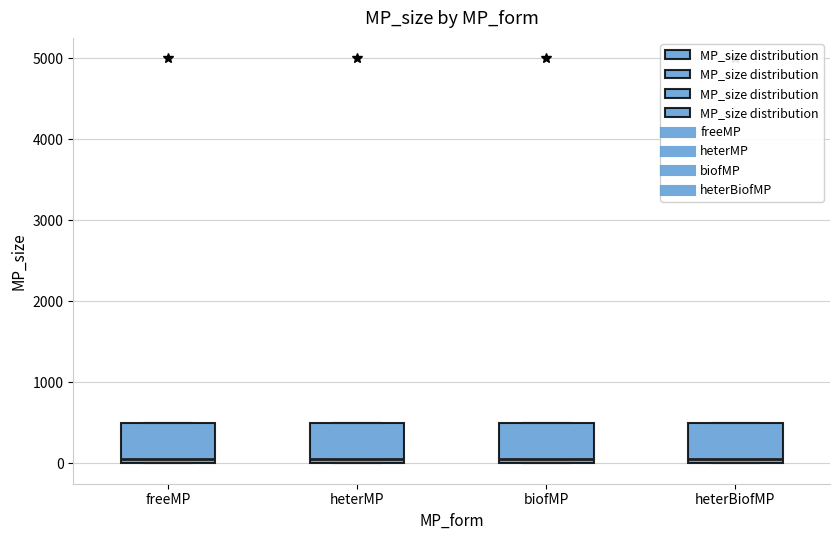

Reading left to right, read every box against the y-axis: the position of its median line, the range the box covers, and the ends of its whiskers. The values are not printed on the chart, so give them approximately, as read against the axis.

freeMP: median 100, box 0 to 500, whiskers 0 to 500
heterMP: median 100, box 0 to 500, whiskers 0 to 500
biofMP: median 100, box 0 to 500, whiskers 0 to 500
heterBiofMP: median 100, box 0 to 500, whiskers 0 to 500